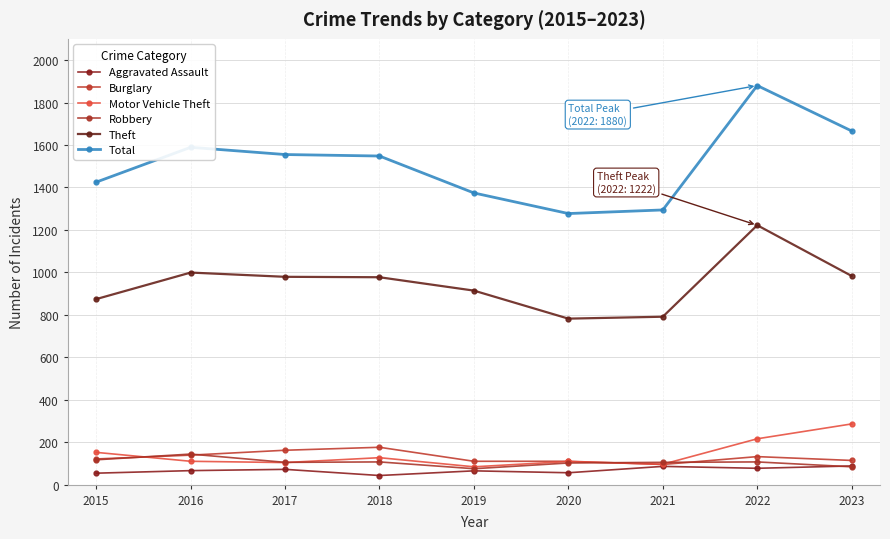

Reading right to left, extract all data points from this chart.

Aggravated Assault: 88	77	86	56	65	43	72	66	54
Burglary: 114	132	95	110	110	176	162	139	121
Motor Vehicle Theft: 286	216	96	109	84	127	104	110	152
Robbery: 84	107	105	102	75	107	105	144	117
Theft: 983	1222	791	782	914	977	979	999	874
Total: 1666	1880	1294	1277	1374	1548	1555	1589	1425